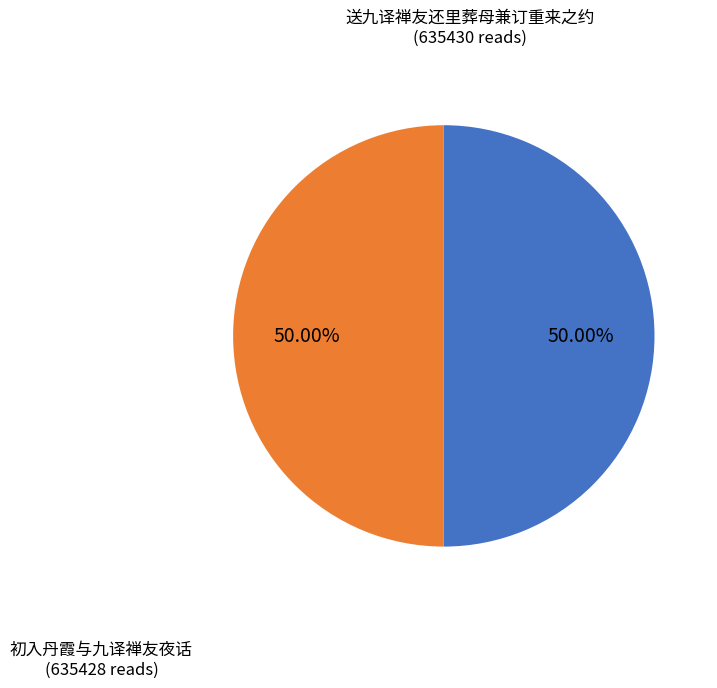

To the nearest percent, what percentage of the pie is 初入丹霞与九译禅友夜话?

50%